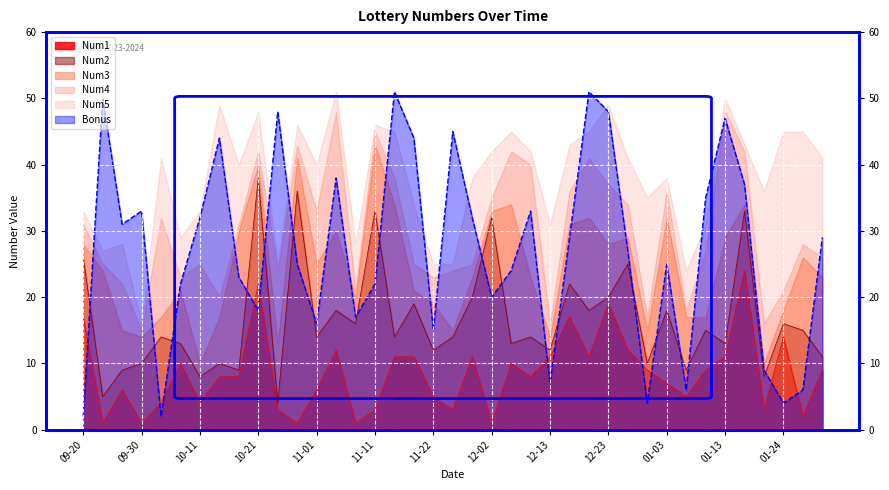

What is the sum of all Bonus values?

1051